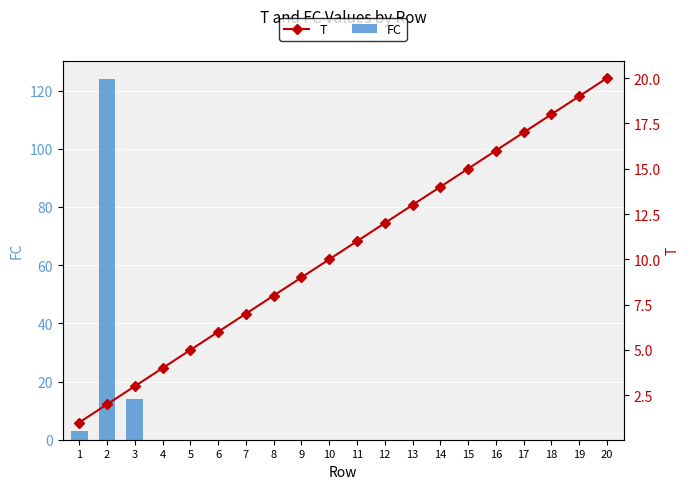

Read the FC value at 2.

124